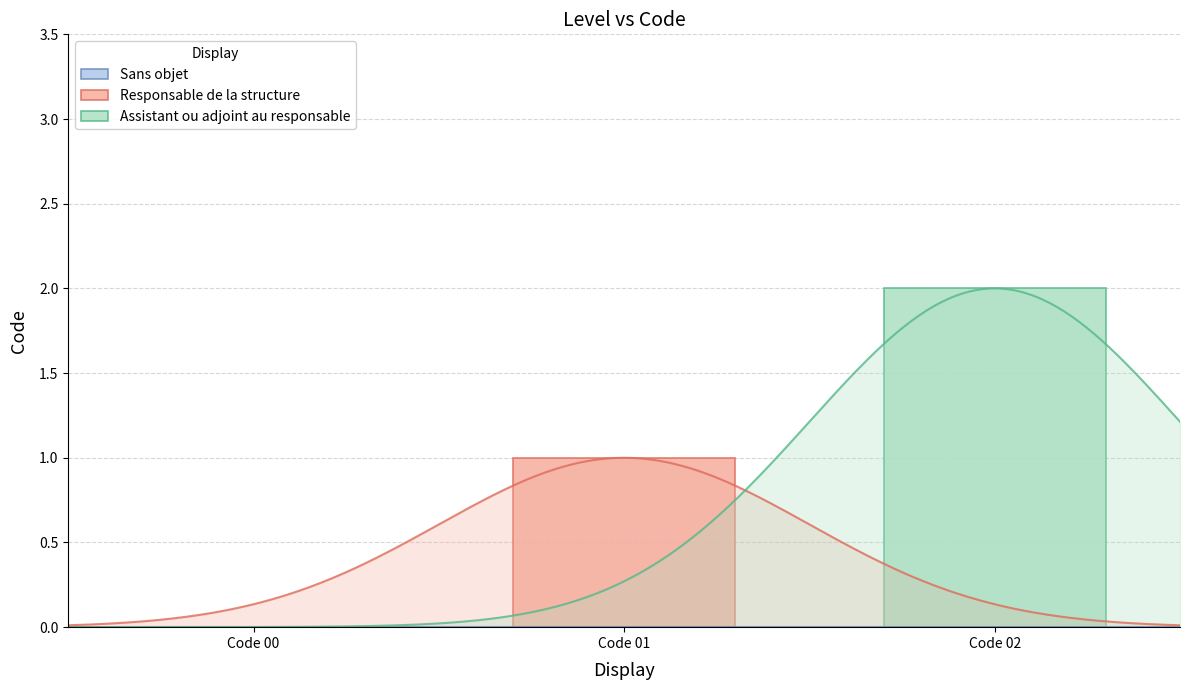

List the labels in order of value, largest first.

Assistant ou adjoint au responsable, Responsable de la structure, Sans objet